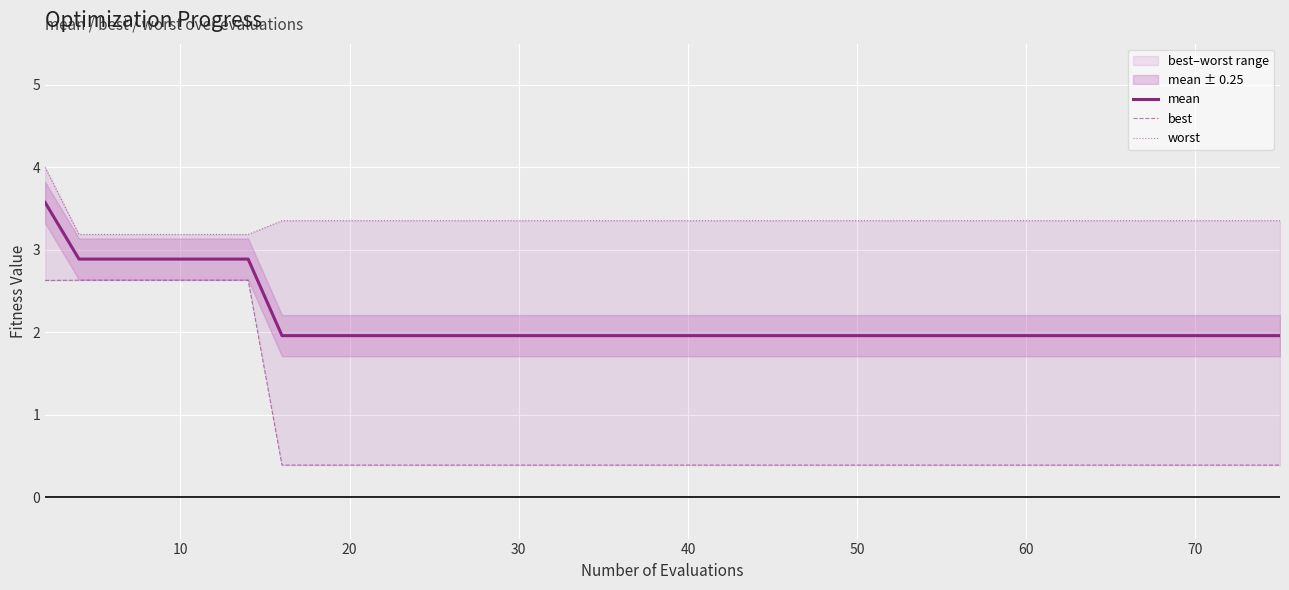

What is the highest value of the mean series?

3.6